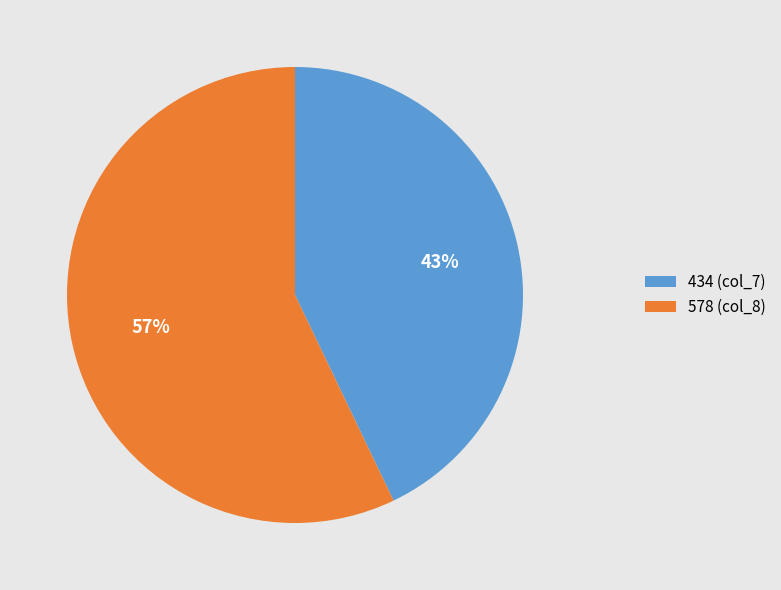

The 434 slice represents 34% of the pie. True or false?

False